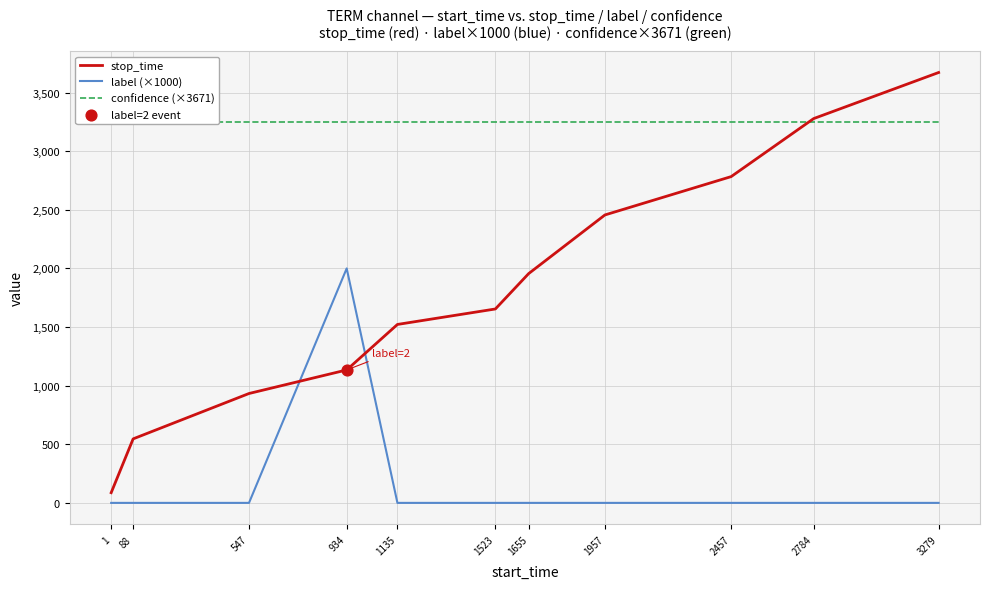

At which category is the sum across all series the highest?

3279